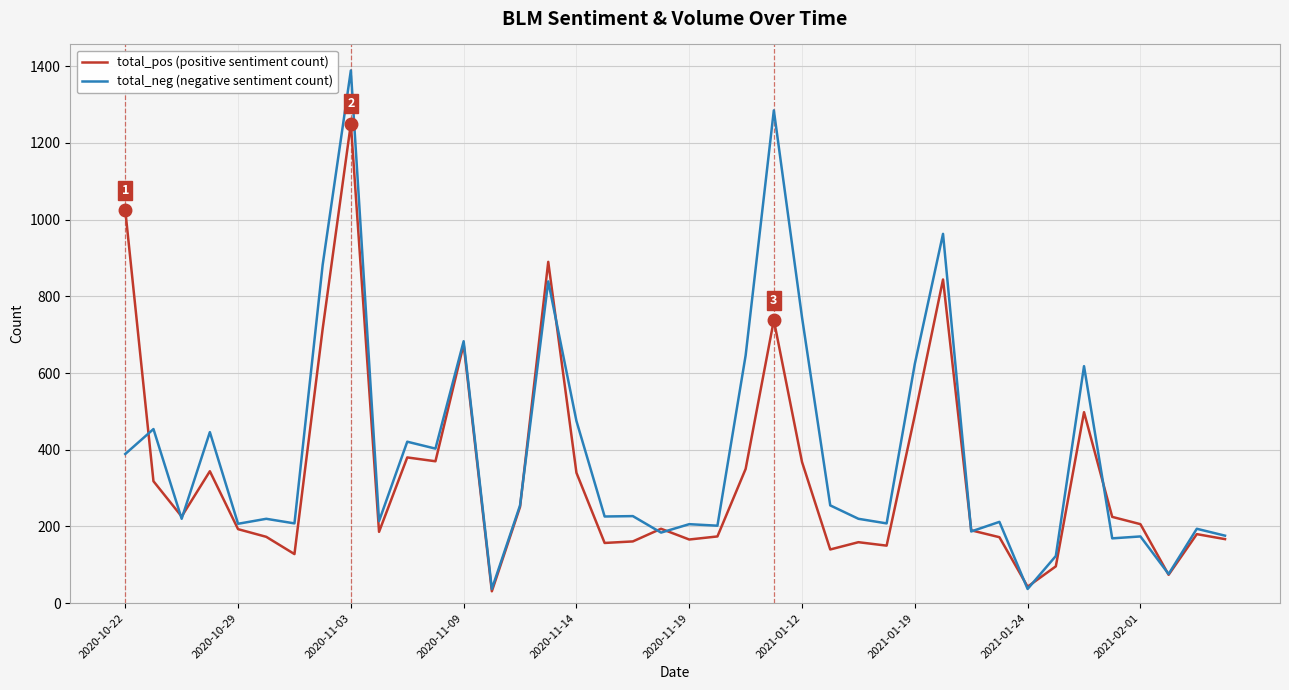

How many distinct data groups are displayed?

2